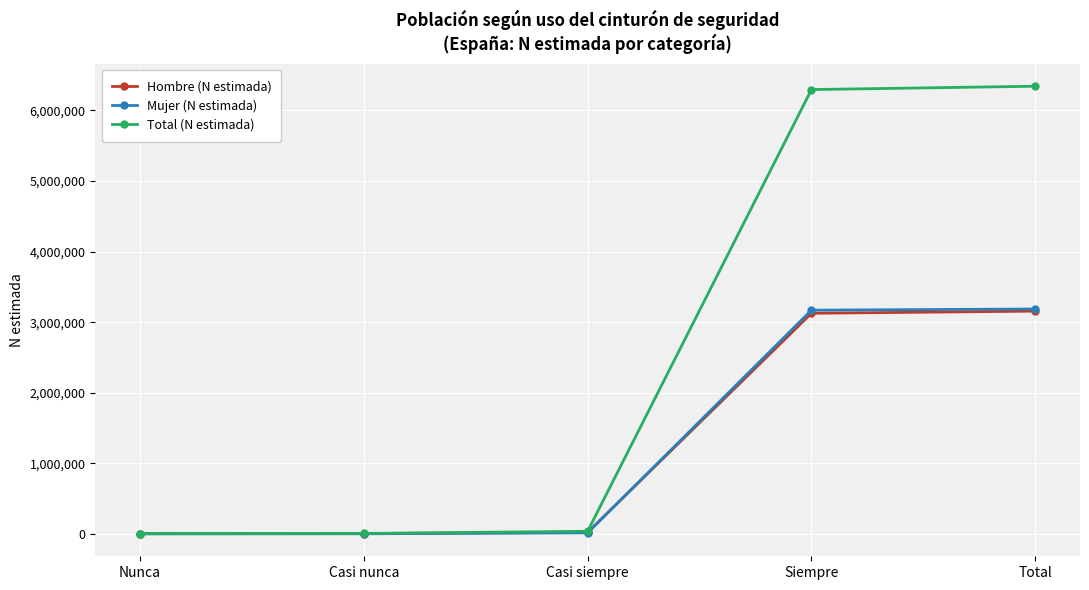

How many categories are shown in the chart?

5